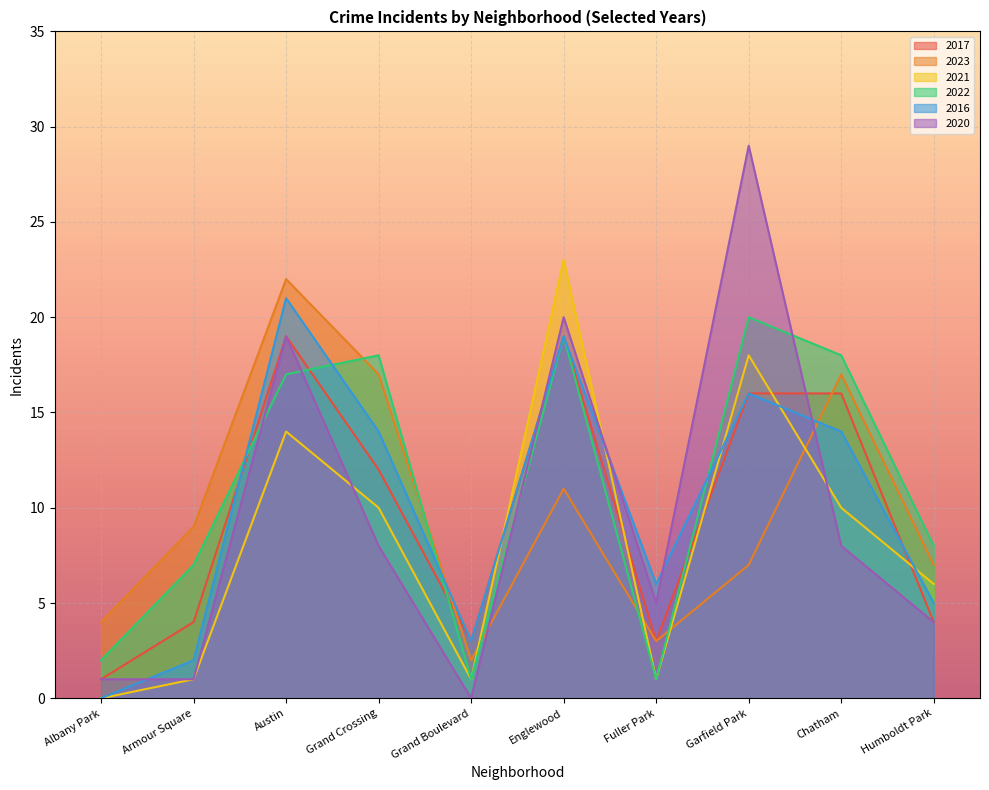

How many lines are shown in the chart?

6